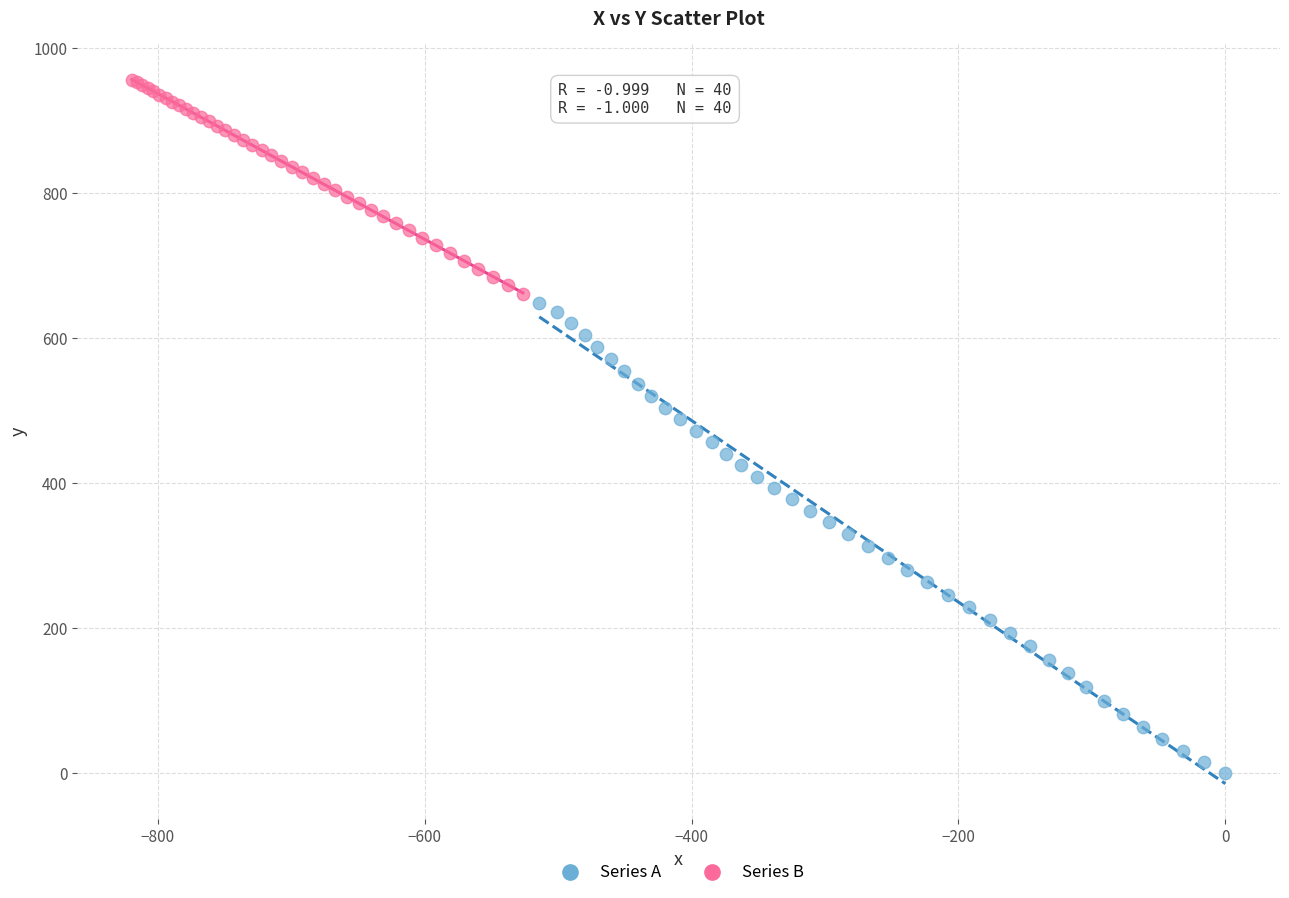

What are all the series names shown in the legend?

Series A, Series B